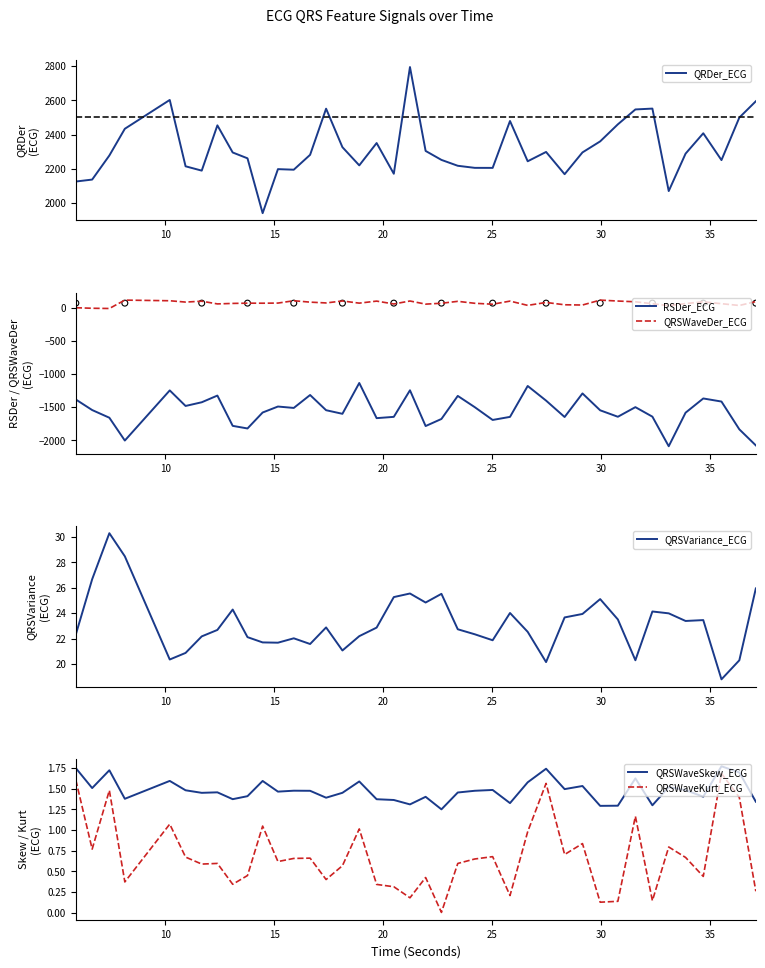

True or false: QRSWaveDer_ECG and RSDer_ECG cross at least once.

False